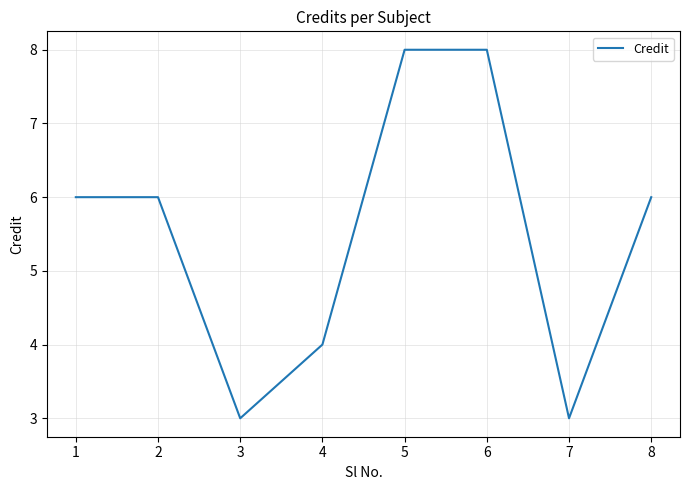

What is the greatest value displayed?

8